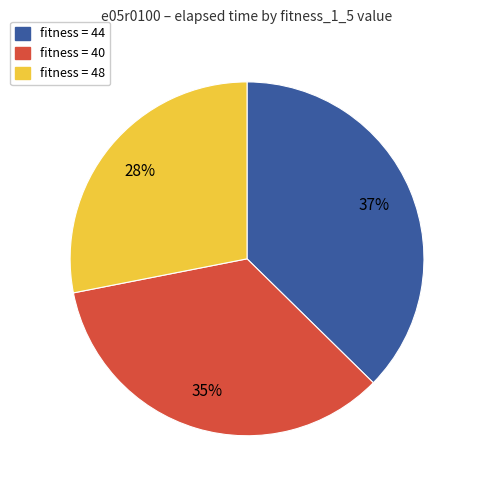

Does any single category account for the majority?

No